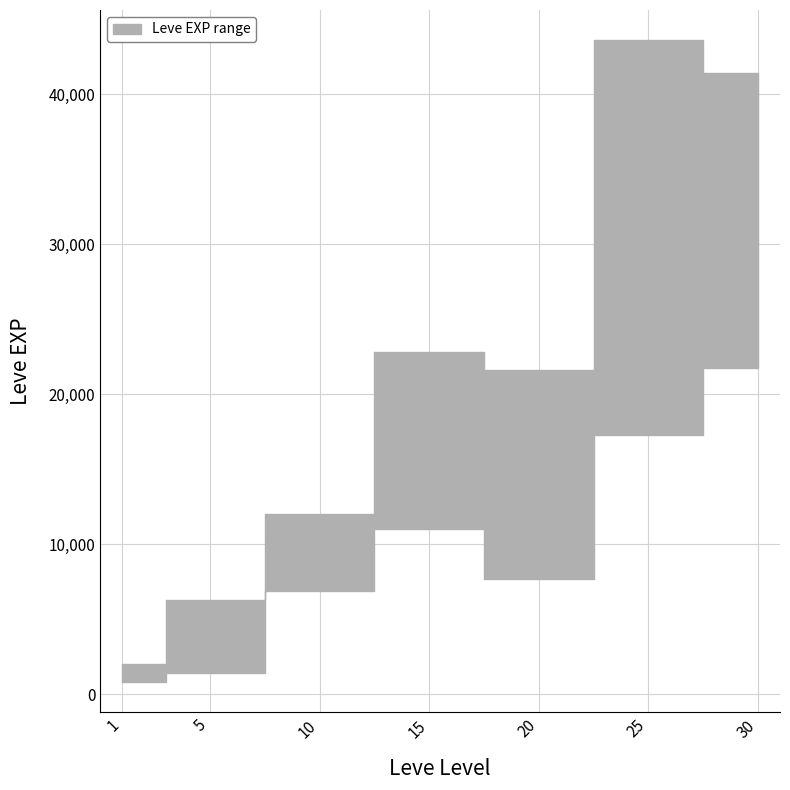

Between 5 and 30, which is larger?

30